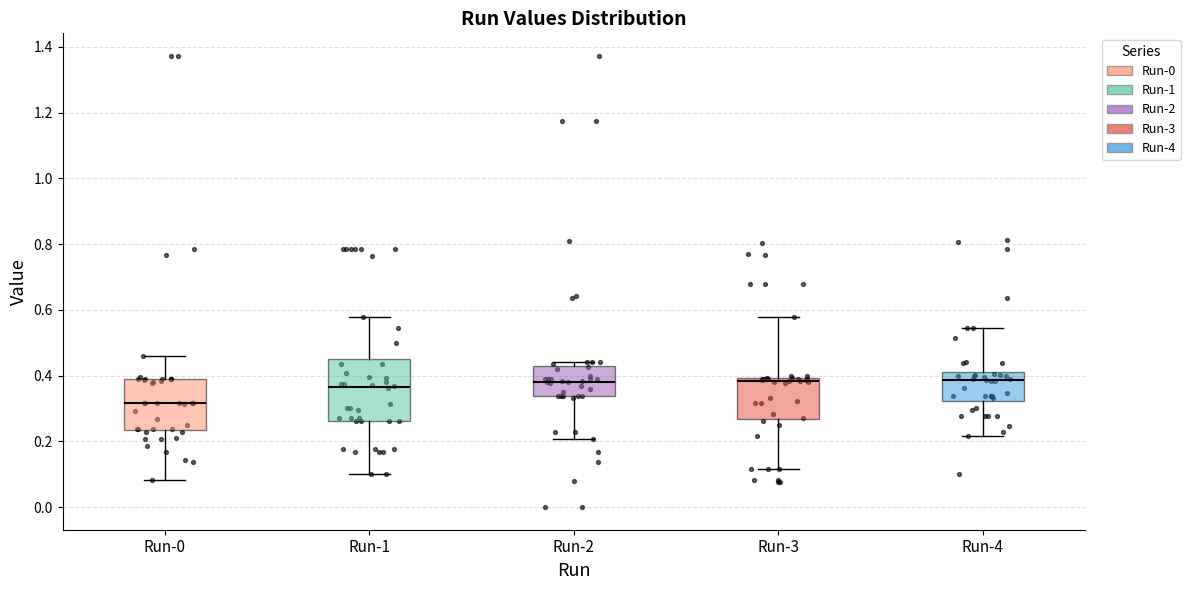

Reading left to right, transcribe this box plot: for each box, give where its median line is, the range the box spans, and where its two whiskers end, as read against the y-axis. The values are not printed on the chart, so give them approximately, as read against the axis.

Run-0: median 0.32, box 0.24 to 0.38, whiskers 0.08 to 0.46
Run-1: median 0.36, box 0.26 to 0.46, whiskers 0.10 to 0.58
Run-2: median 0.38, box 0.34 to 0.42, whiskers 0.20 to 0.44
Run-3: median 0.38, box 0.26 to 0.40, whiskers 0.12 to 0.58
Run-4: median 0.38, box 0.32 to 0.42, whiskers 0.22 to 0.54